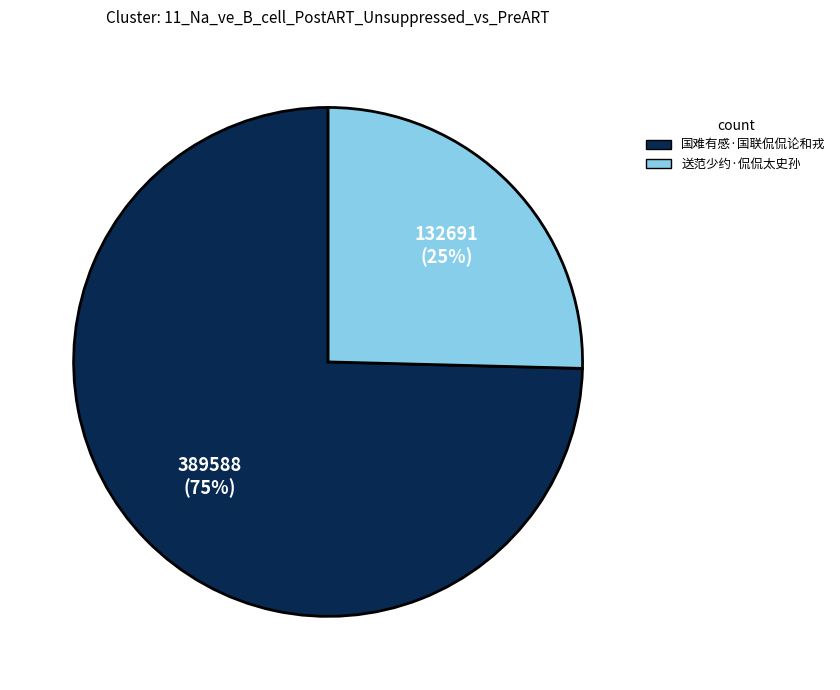

To the nearest percent, what is the combined percentage of 送范少约·侃侃太史孙 and 国难有感·国联侃侃论和戎?

100%